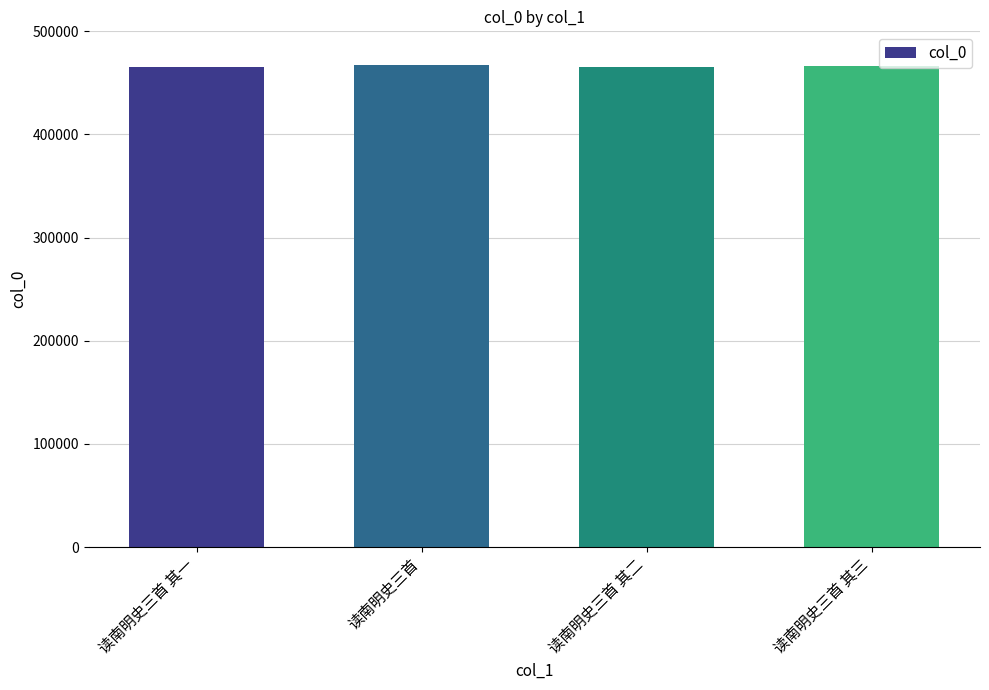

What position from the left is 读南明史三首 其三?

4